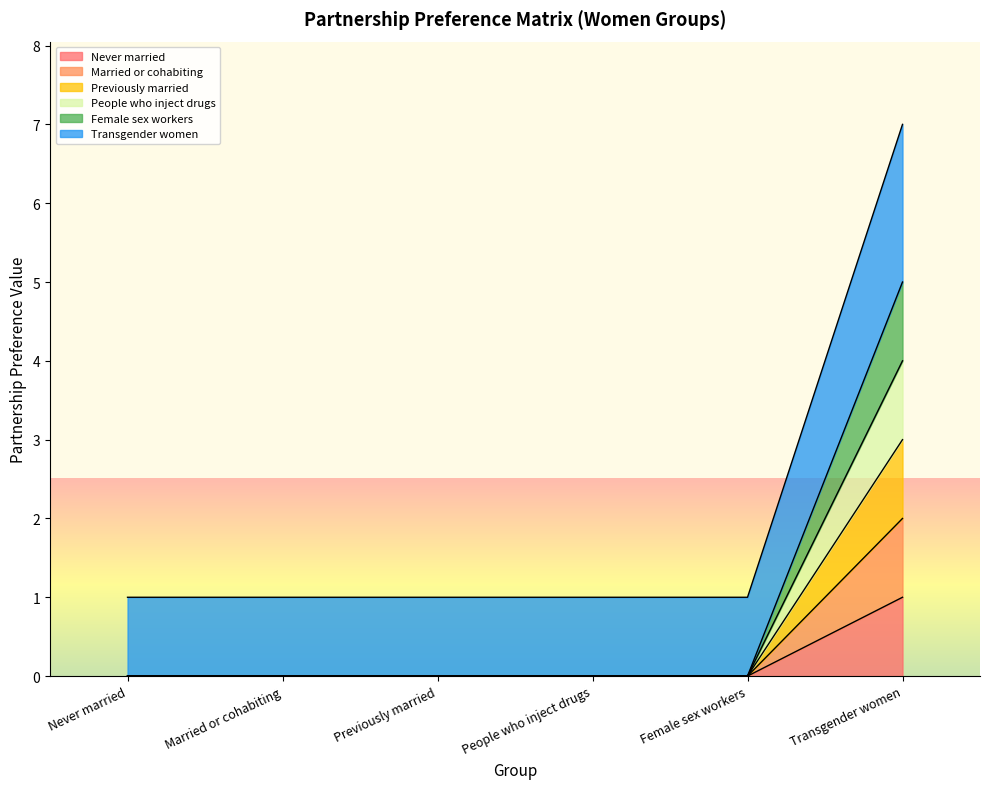

Between Previously married and Female sex workers, which series saw the biggest shift?

Never married